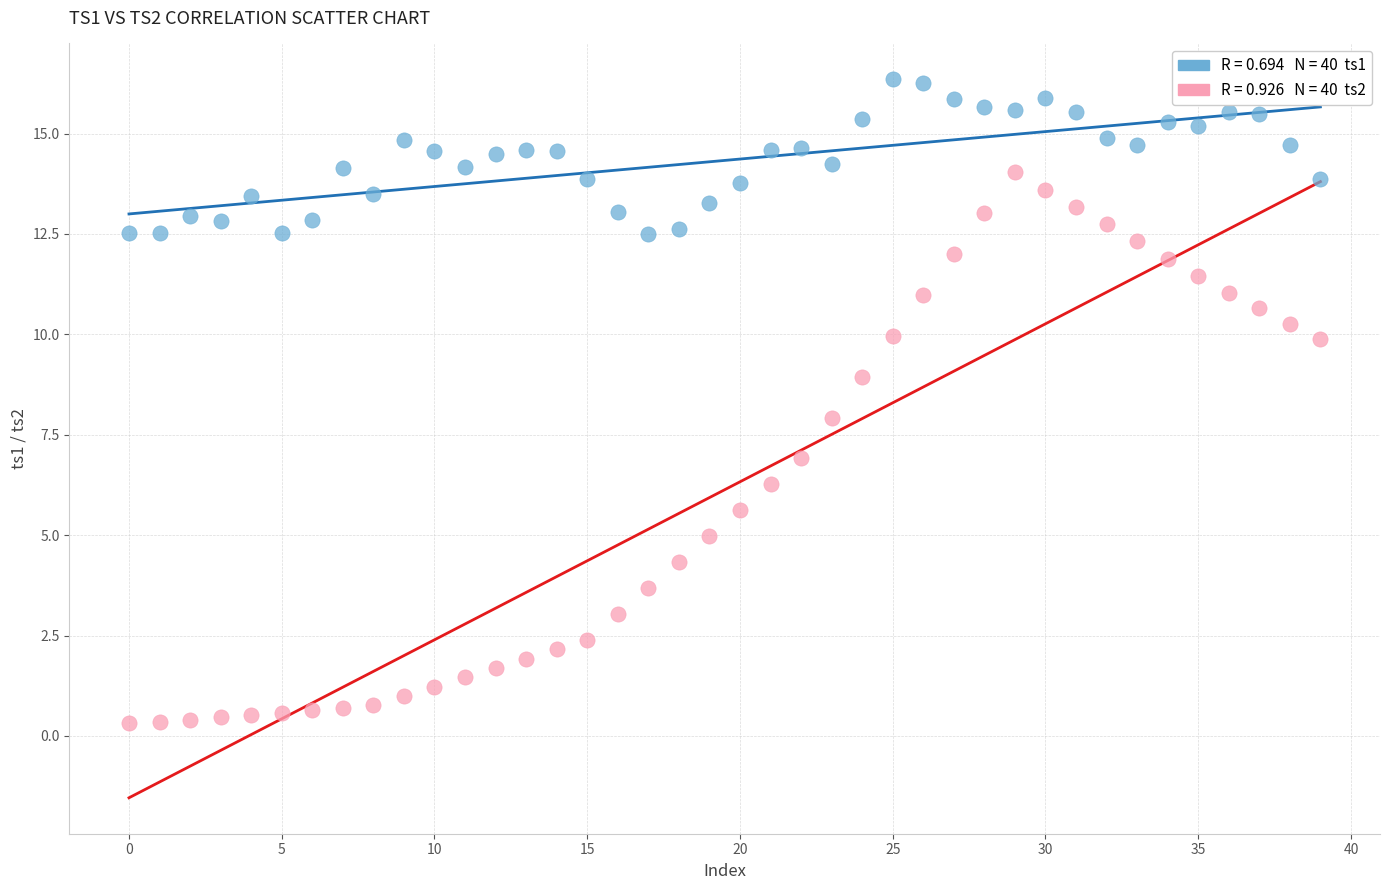

Across all data points, what is the range of Y values (max minus min)?

16.0